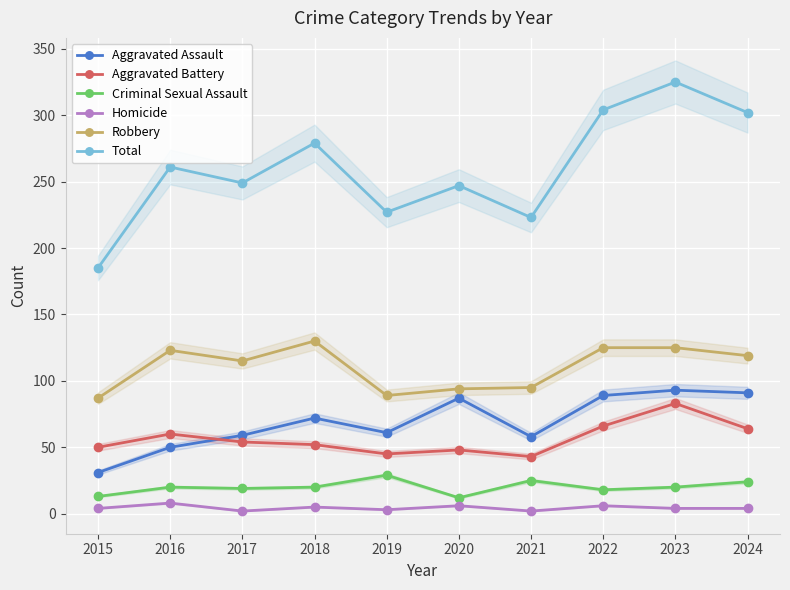

At how many categories does at least one series exceed 243?

7